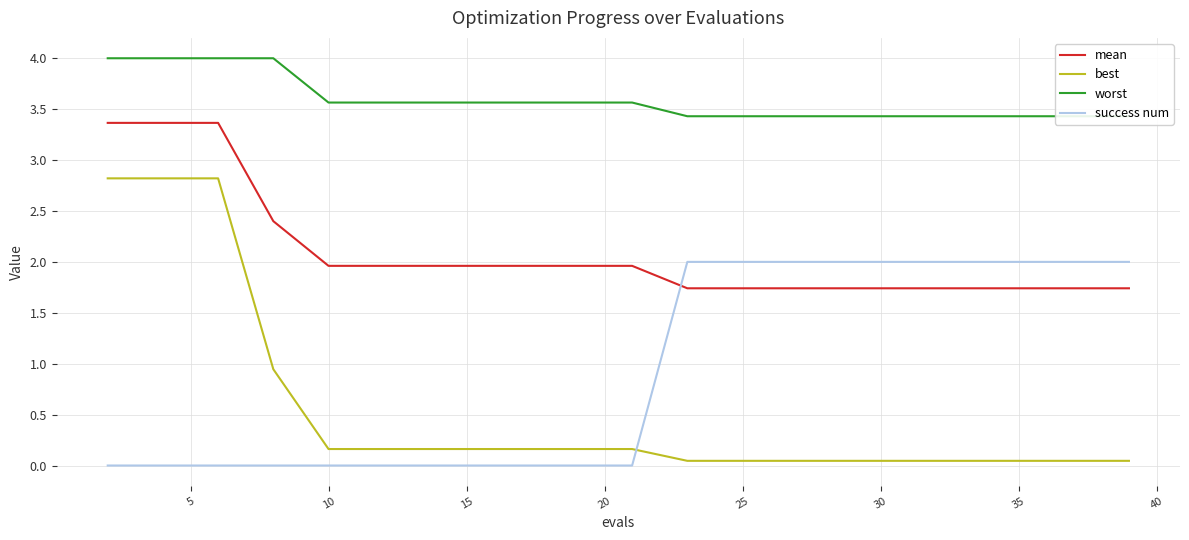

How many data points does each series have?

20